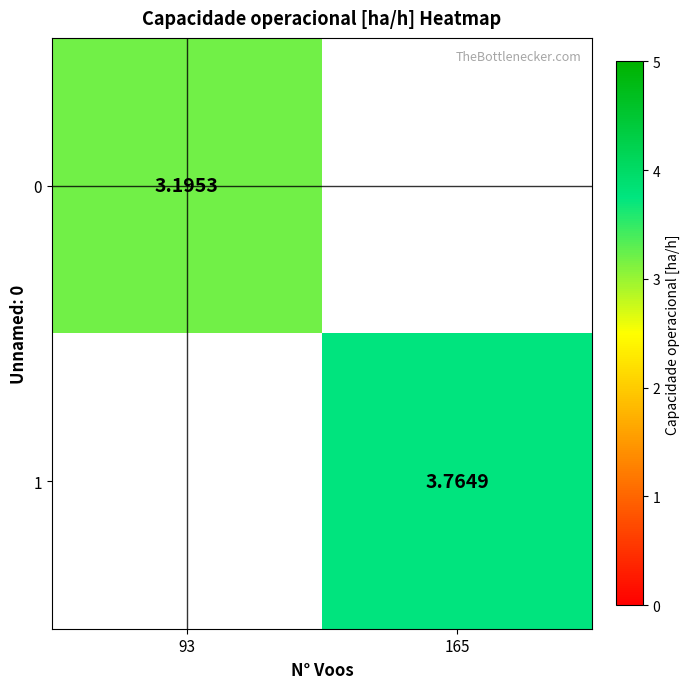

How many distinct data groups are displayed?

2